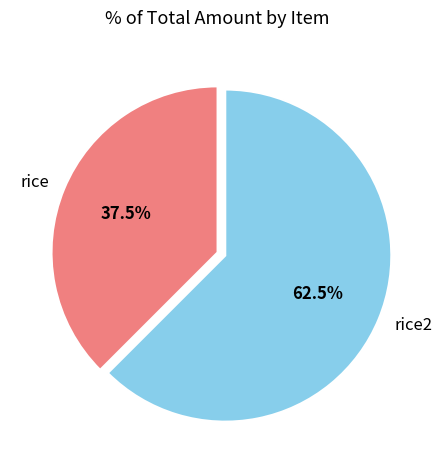

What is the majority slice?

rice2